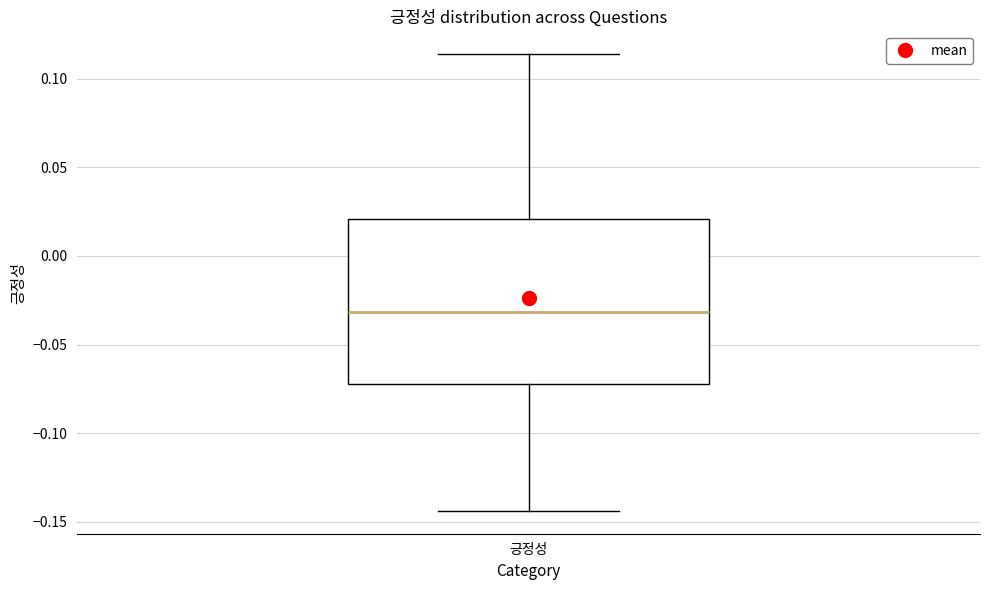

Where does the upper whisker of the box for 긍정성 end on the y-axis? The values are not printed on the chart, so give them approximately, as read against the axis.

0.115